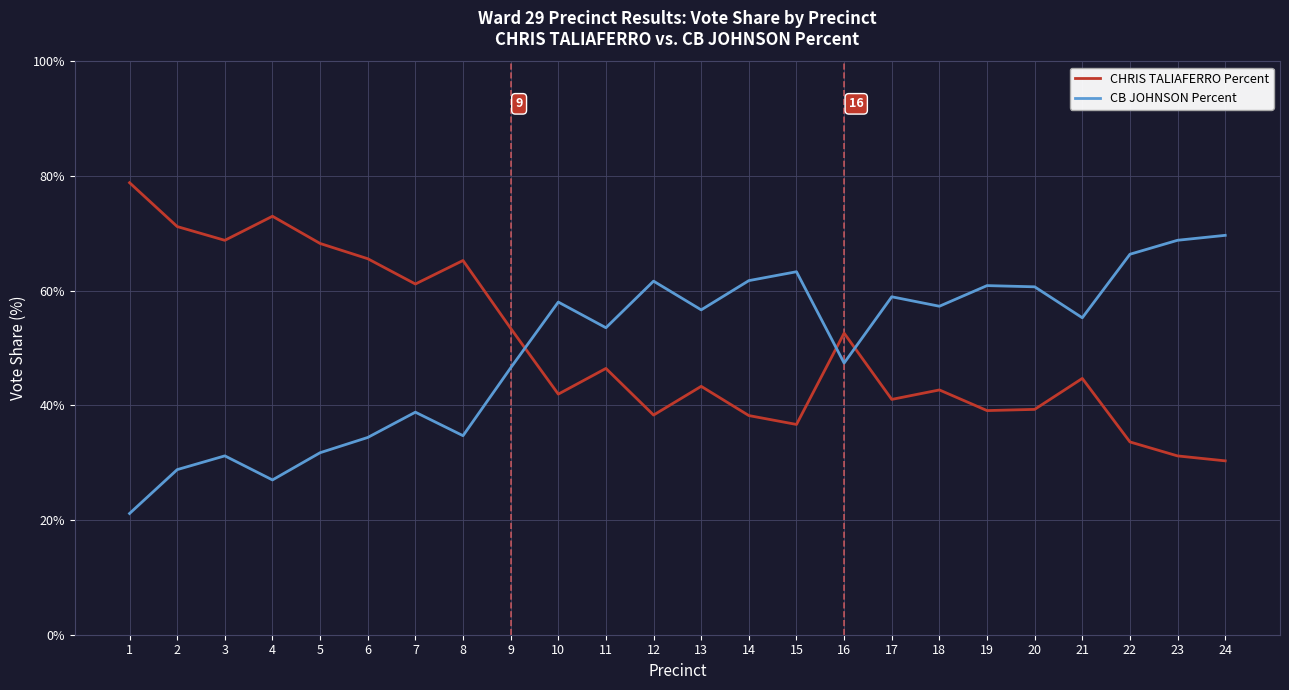

What is the maximum value for CB JOHNSON Percent?

69.7